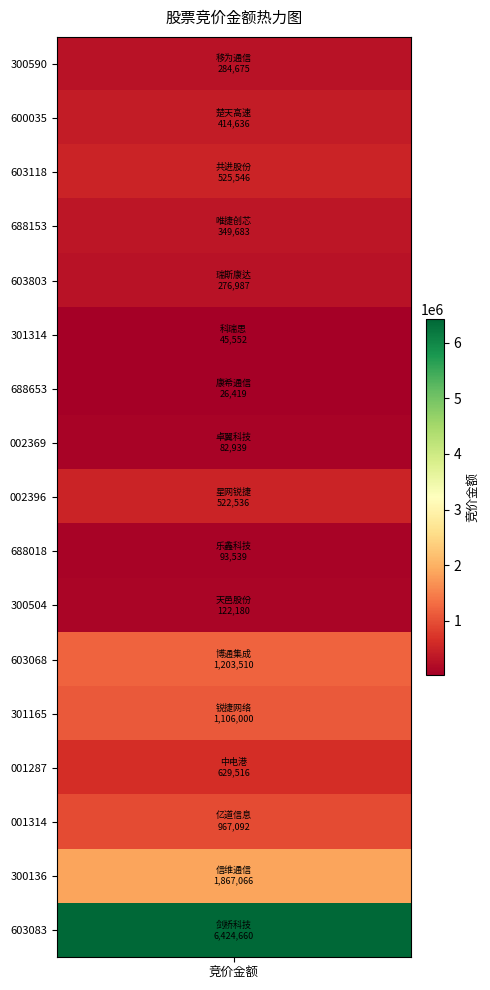

Approximately how many times larger is the value at 信维通信 compared to 博通集成?

1.6